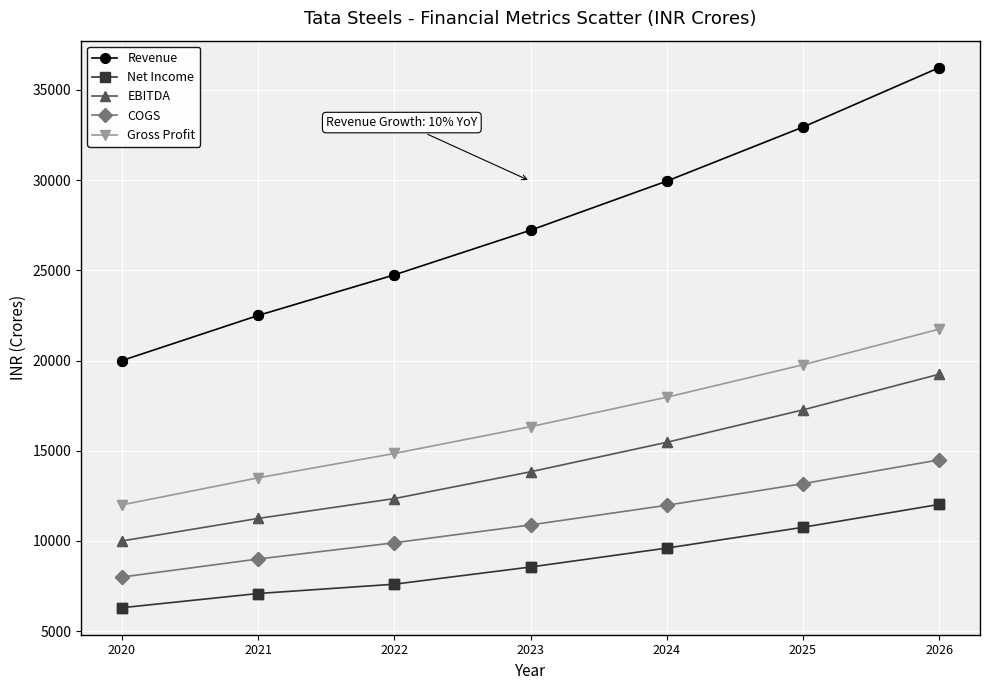

Which series changed the most between 2020 and 2021?

Revenue